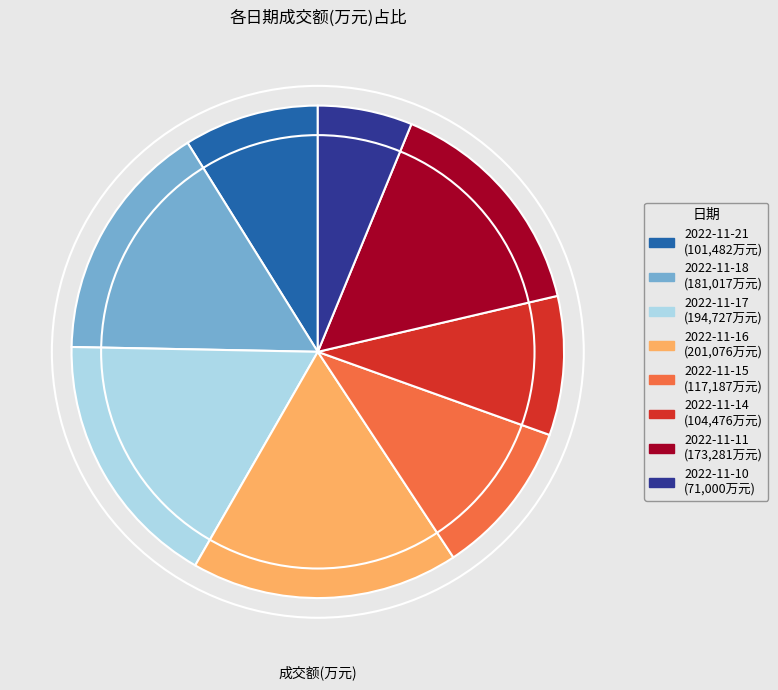

True or false: 2022-11-14 accounts for 21% of the total.

False